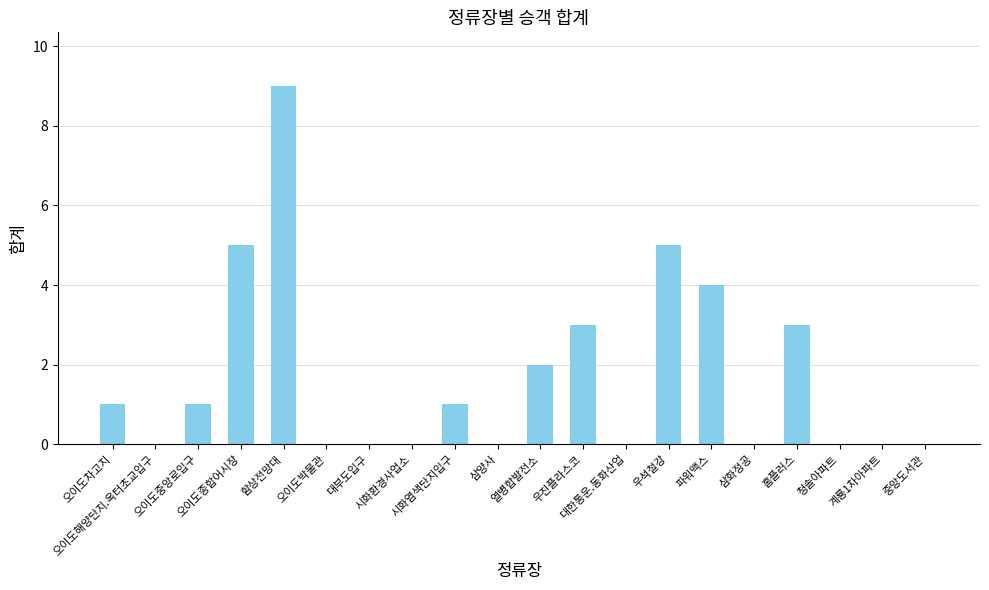

The value at 오이도해양단지.옥터초교입구 is -4. True or false?

False